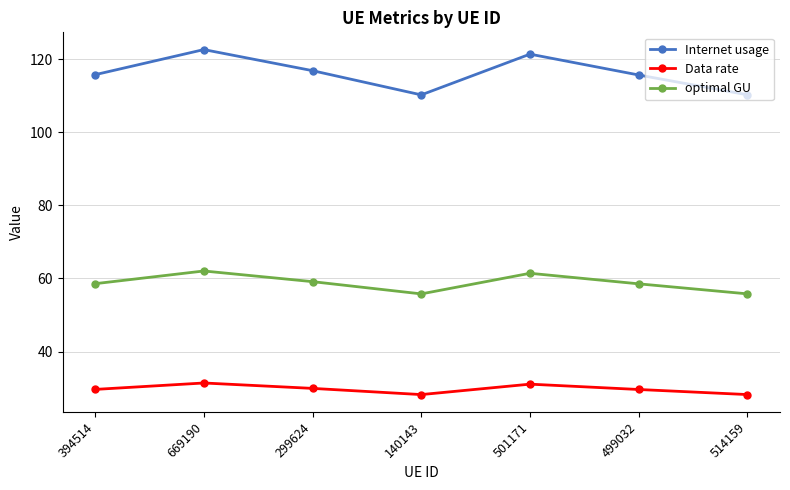

Is it true that Internet usage equals 116.9 at 299624?

True